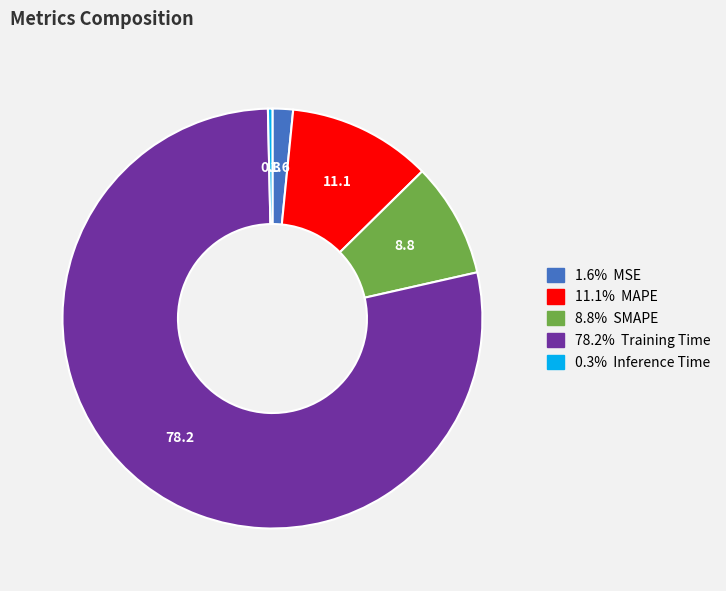

Is there any slice that represents more than half of the pie?

Yes